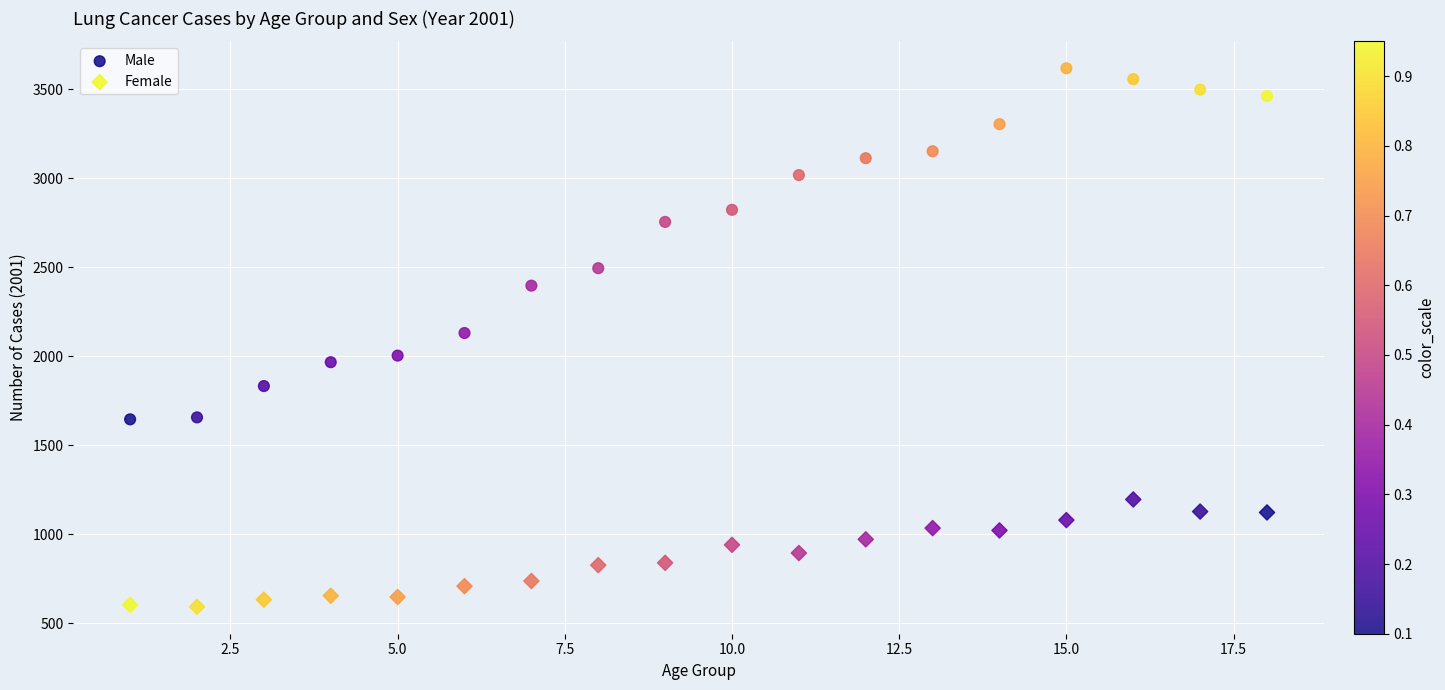

Across all data points, what is the range of X values (max minus min)?

17